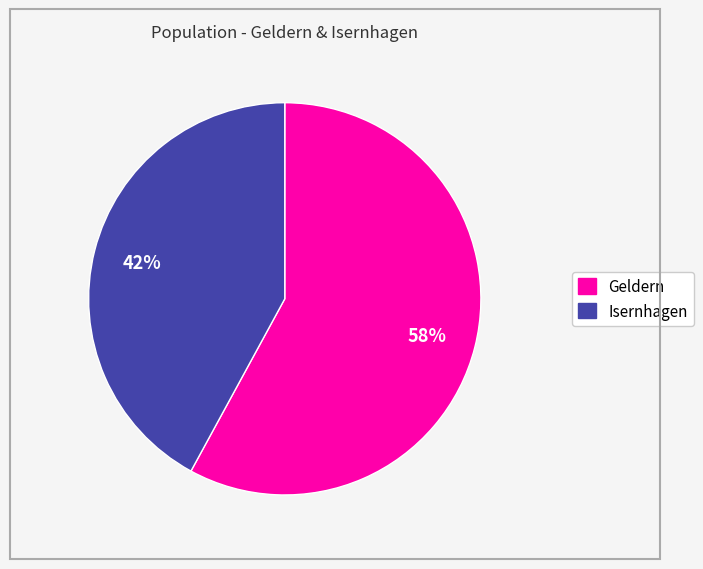

Which slice is the smallest?

Isernhagen